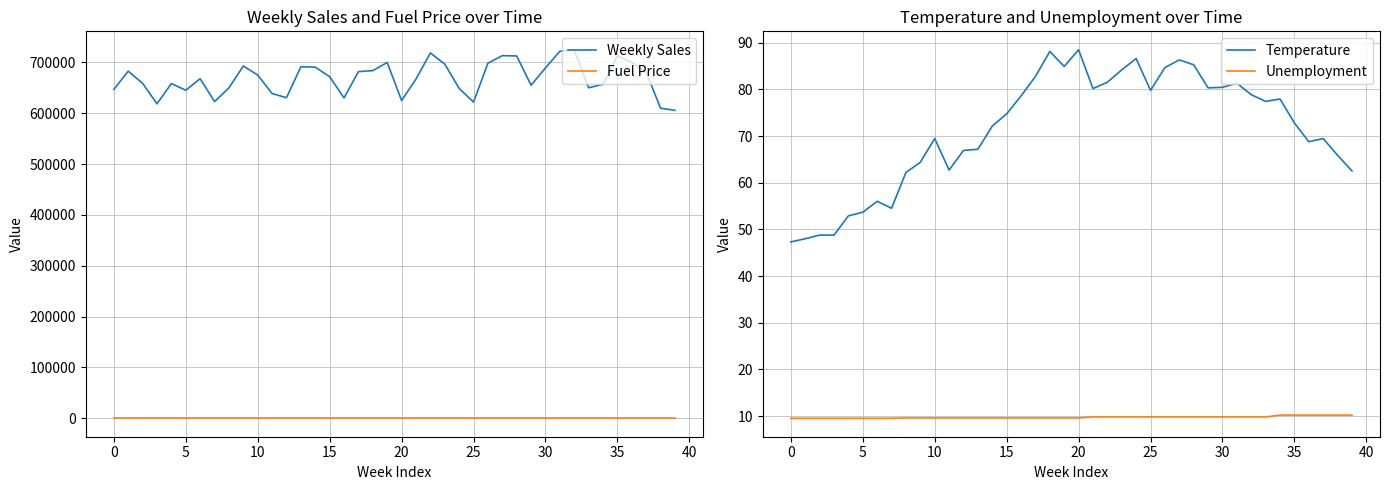

What is the maximum value for Unemployment?

10.2